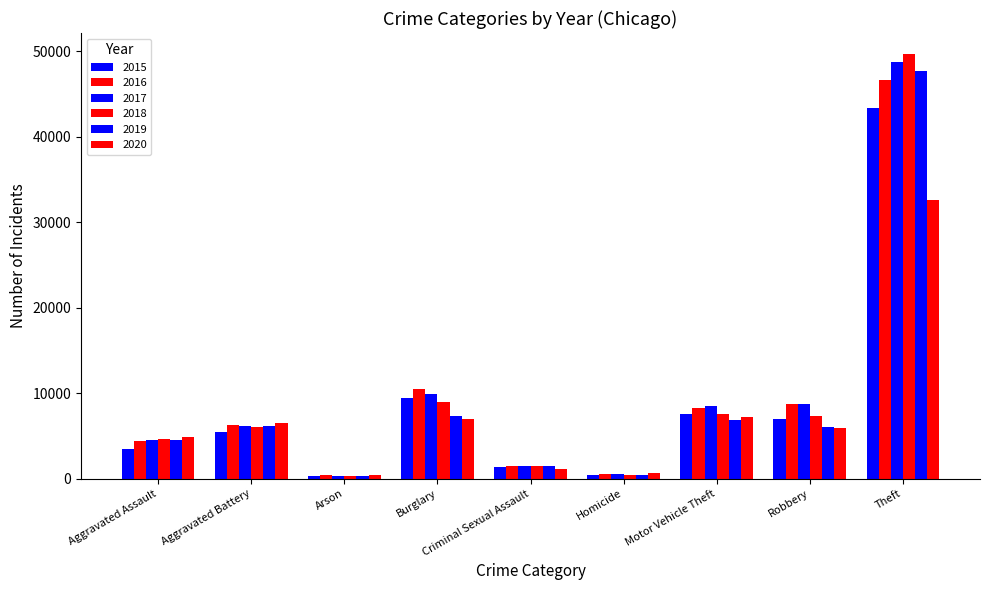

How many distinct data groups are displayed?

6